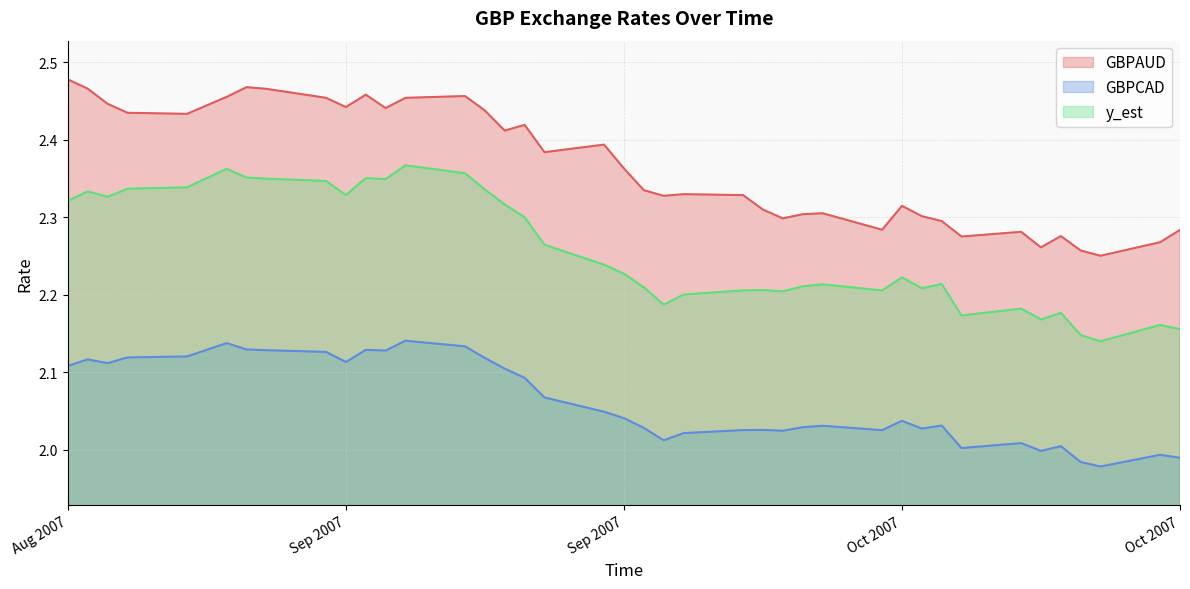

True or false: GBPAUD and GBPCAD intersect in this chart.

False